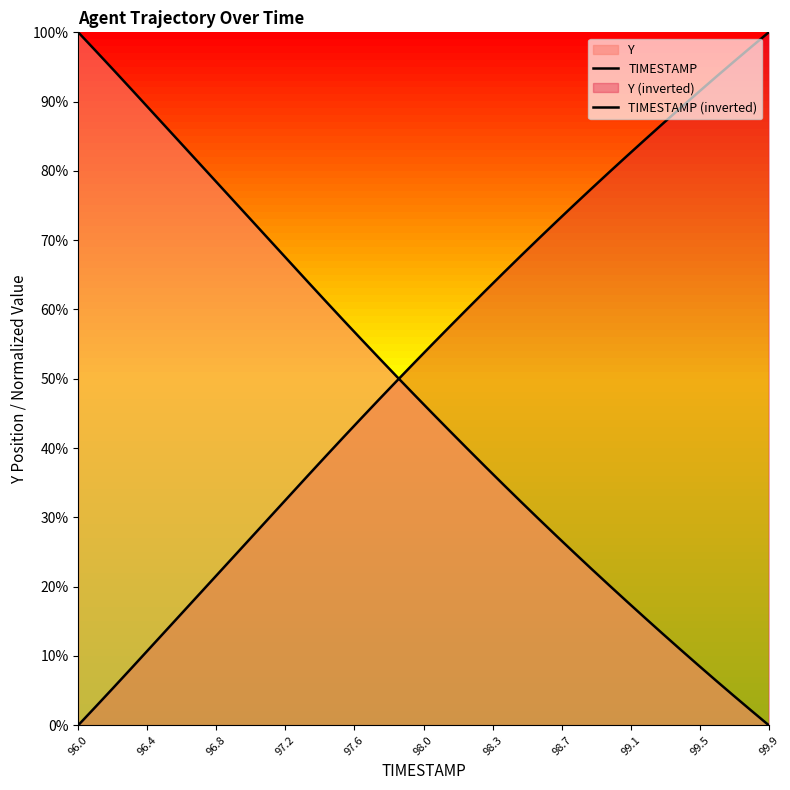

Does the chart display data point markers on the line(s)?

No